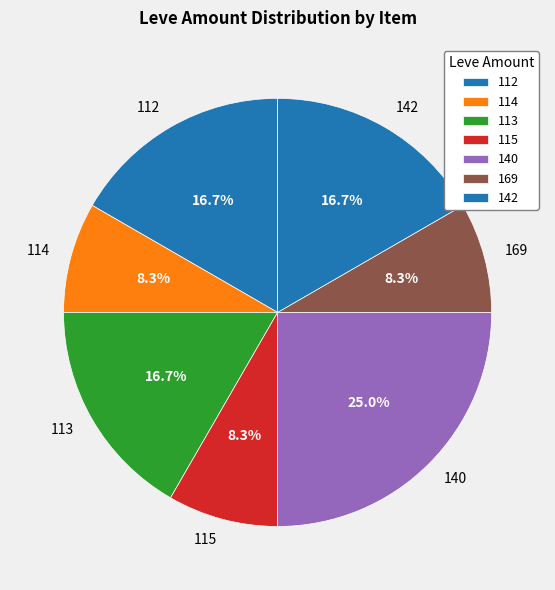

Is 114 the majority of the pie?

No